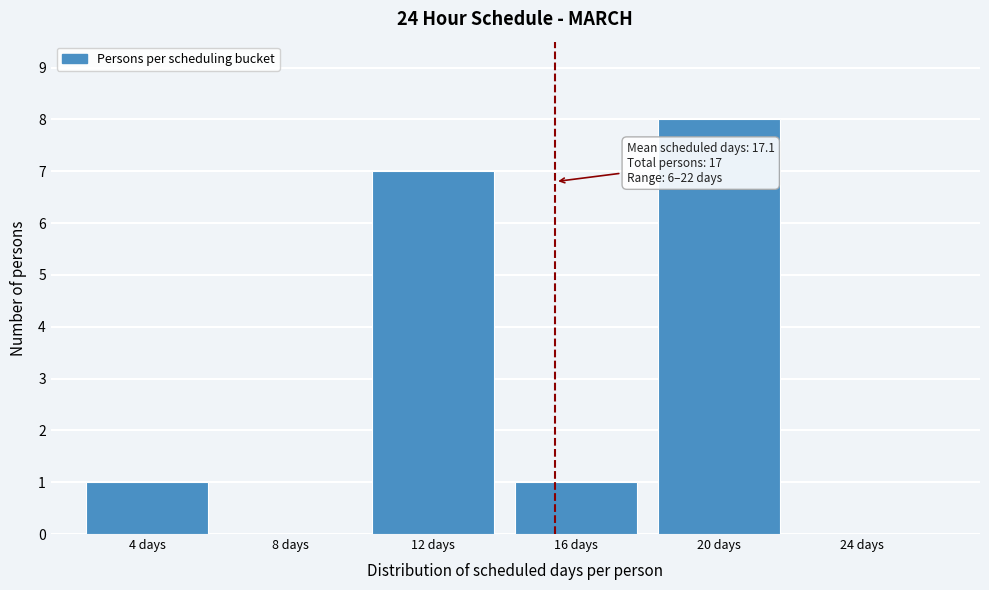

Reading left to right, list all the values displayed in this chart.

4 days=1	8 days=0	12 days=7	16 days=1	20 days=8	24 days=0